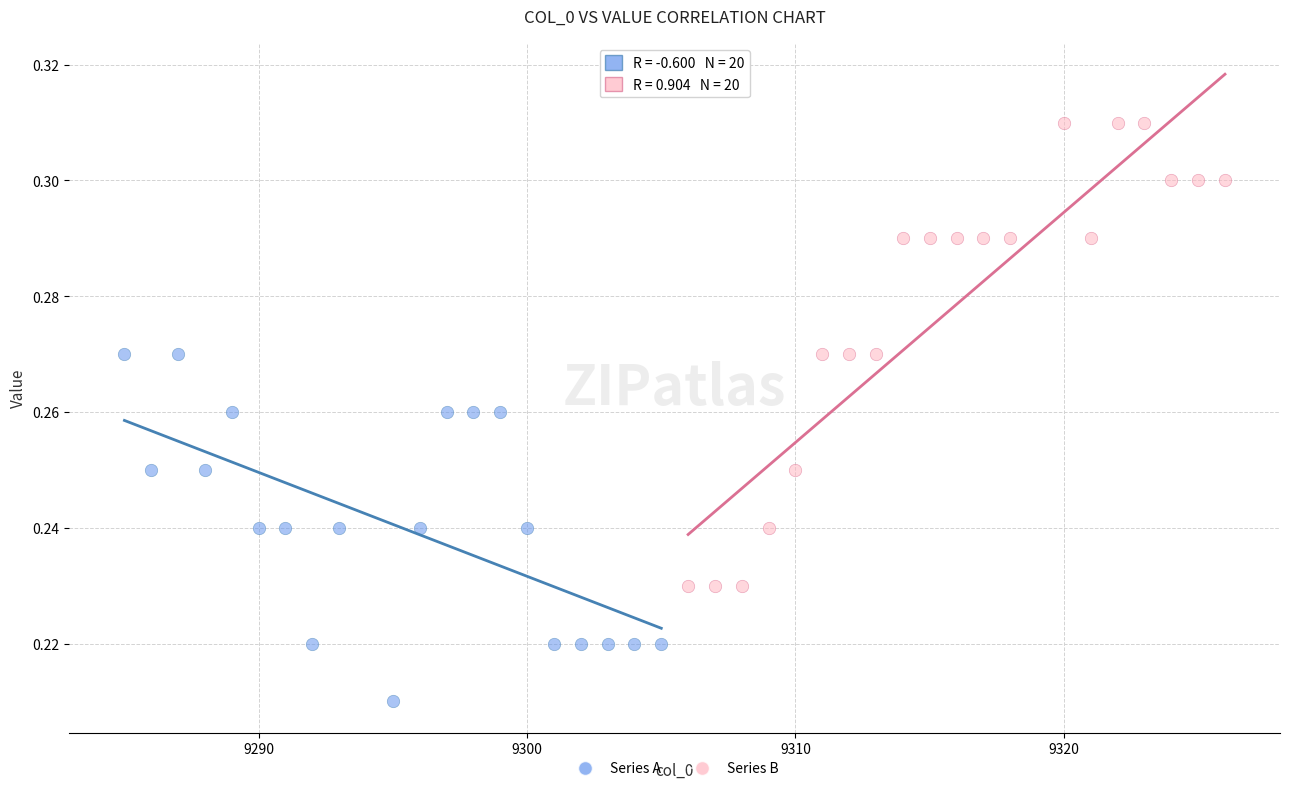

Which series reaches the maximum Y coordinate?

Series B